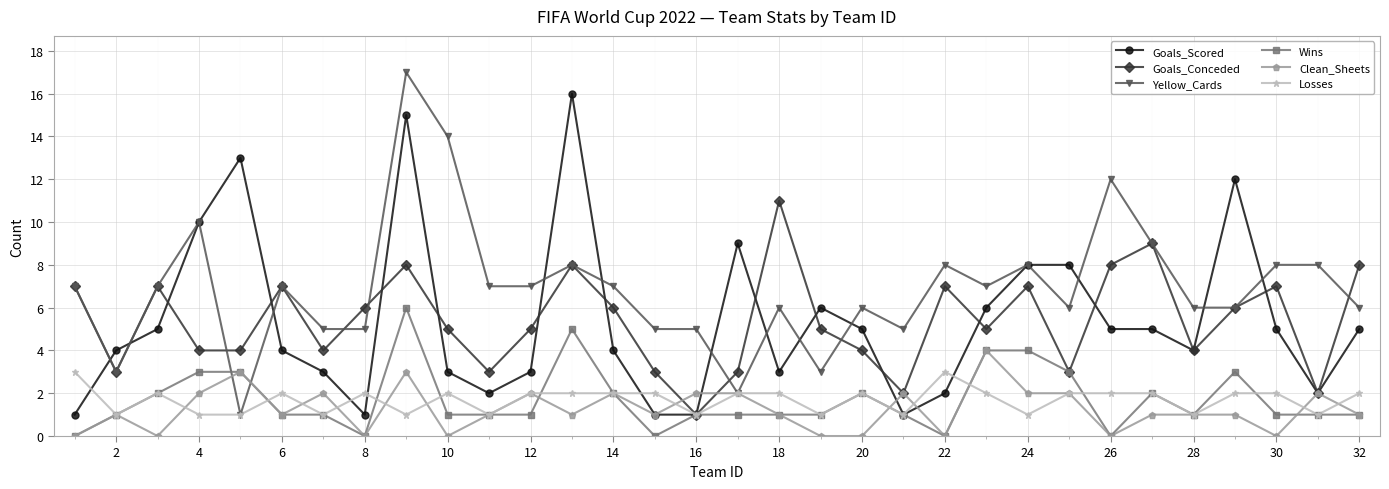

Which series has the largest total across all categories?

Yellow_Cards